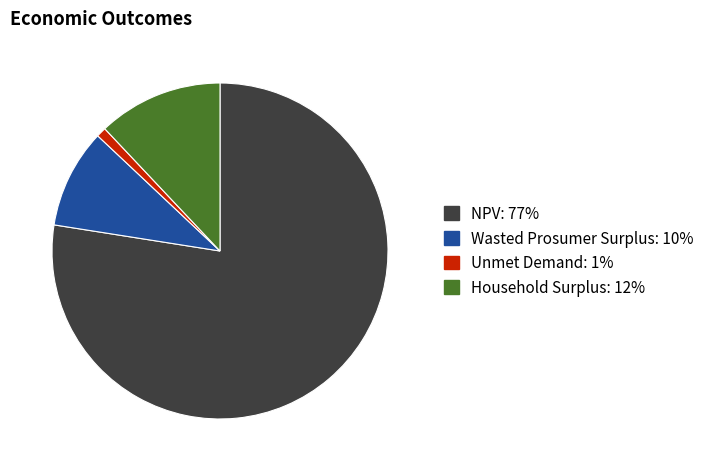

Is the sum of Unmet Demand and Household Surplus greater than half?

No